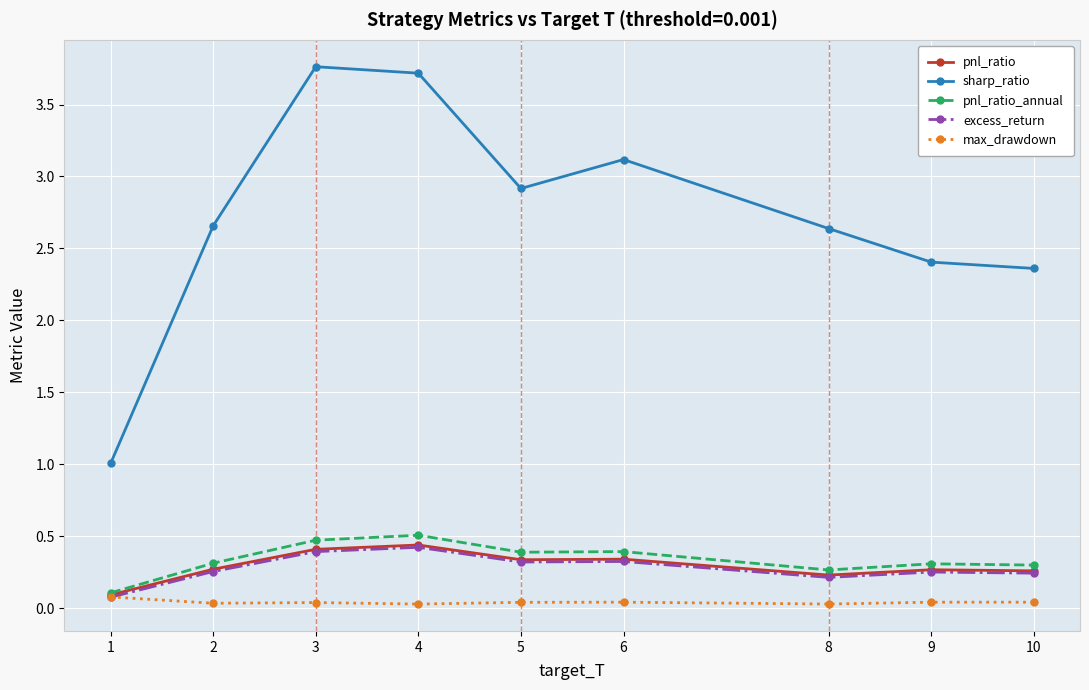

Which series has the largest total across all categories?

sharp_ratio